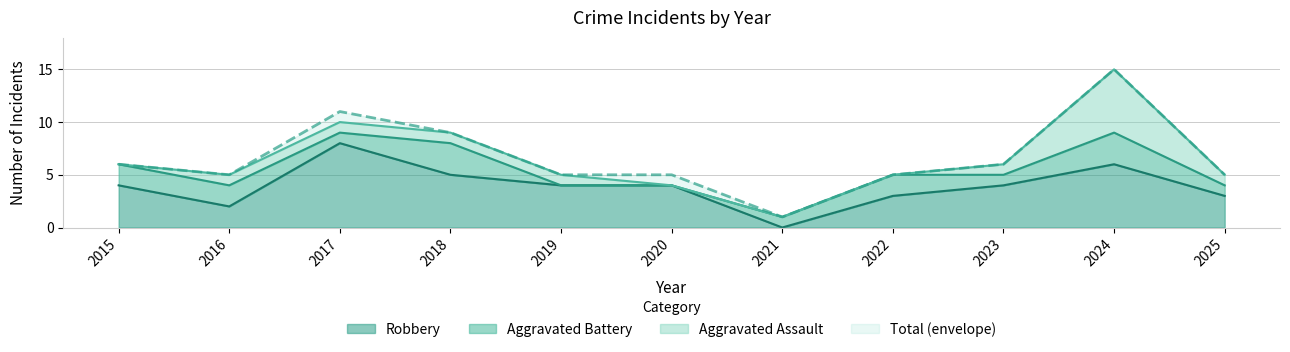

The value of Robbery at 2019 is 4. True or false?

True